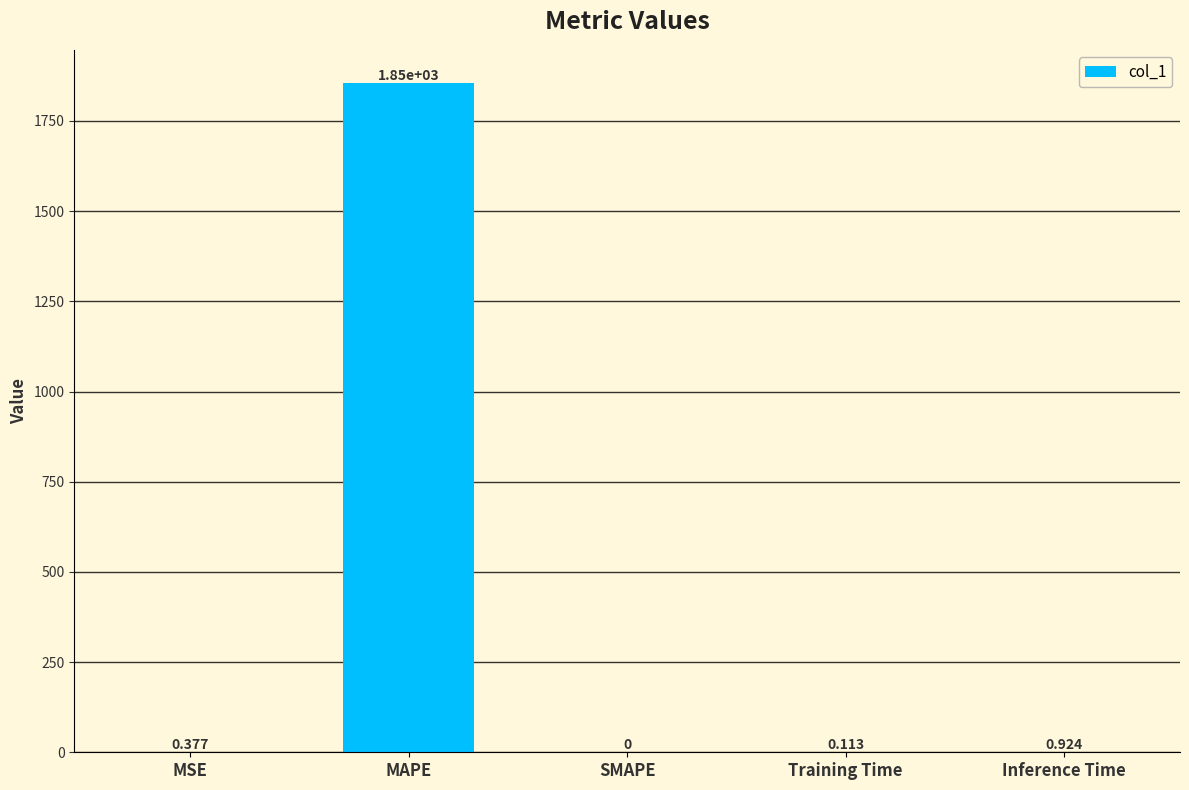

At which category does the chart reach its peak across all series?

MAPE